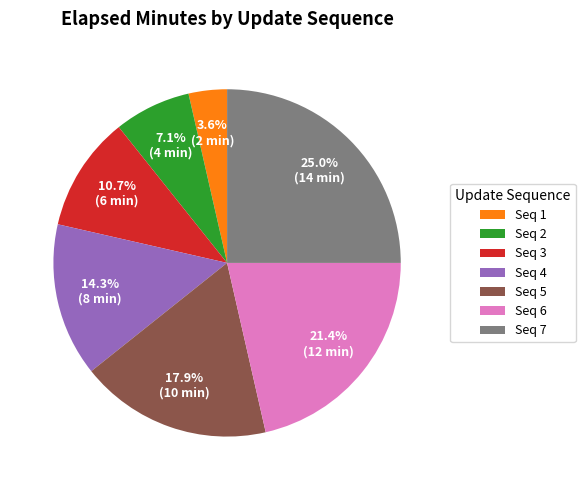

Count the number of slices in the pie.

7